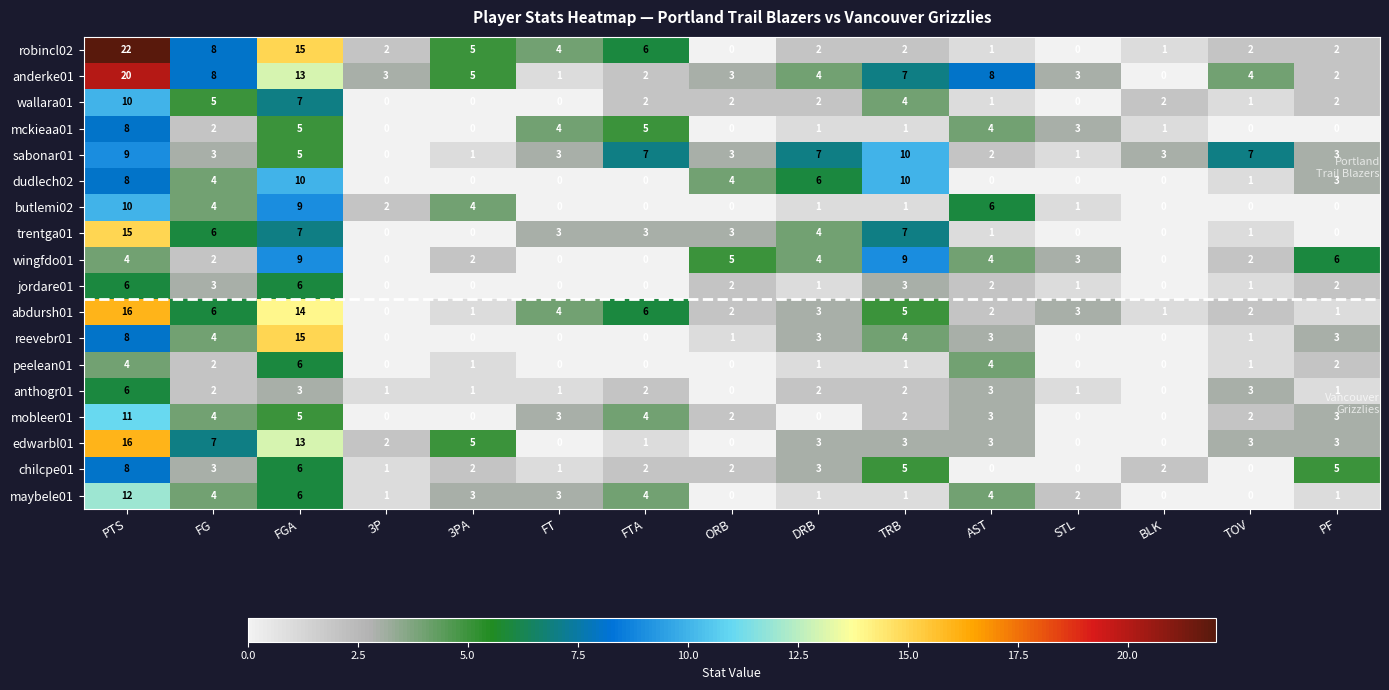

Which series has the largest range (max minus min)?

robincl02